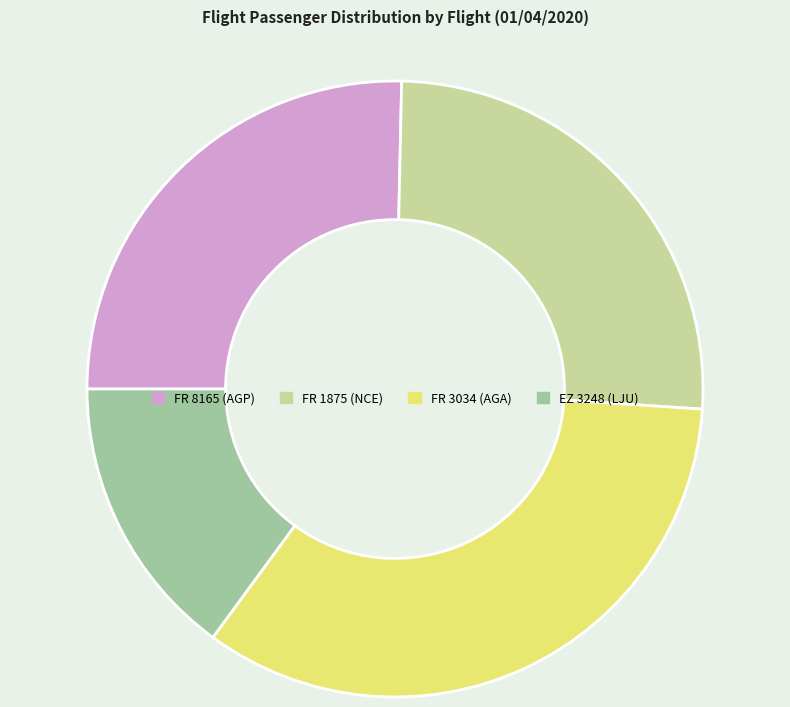

How many slices are in this pie chart?

4